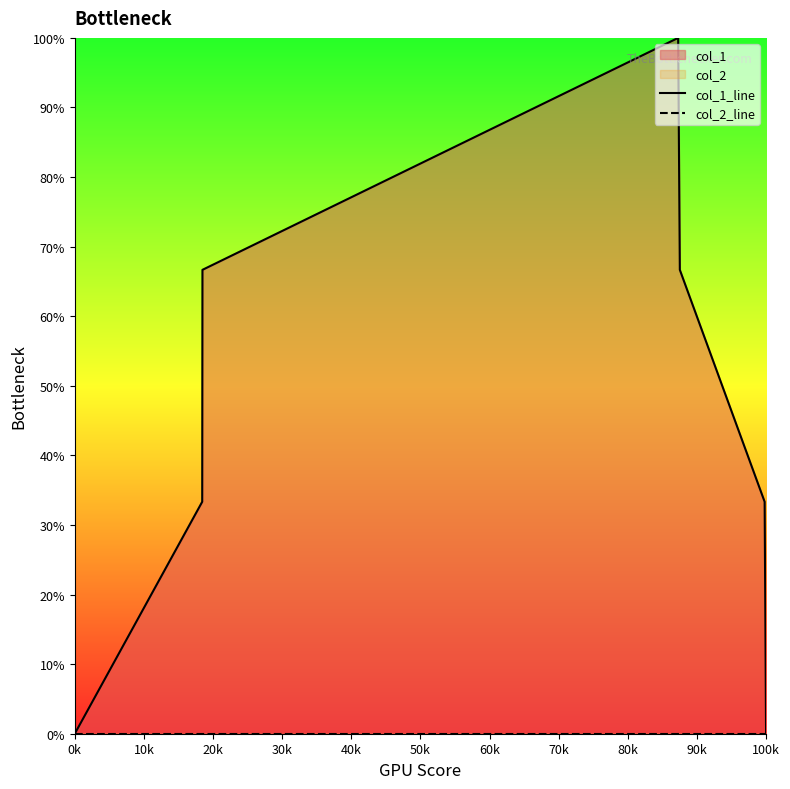

What is the label of the 6th point from the left?

50k